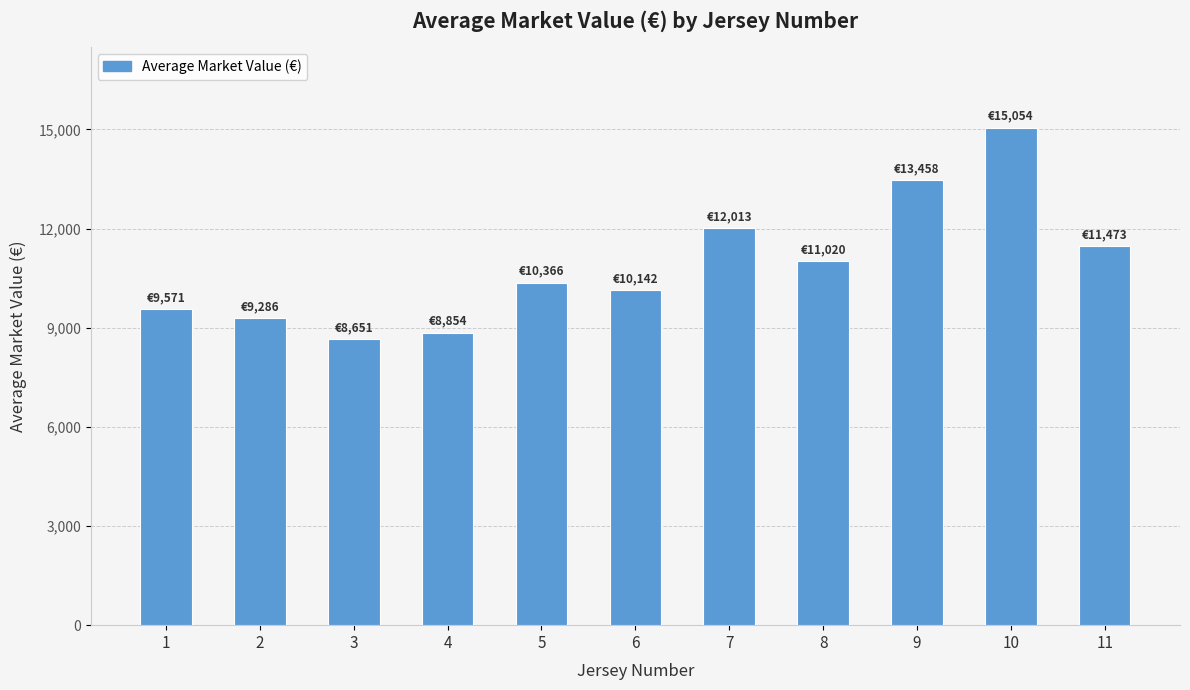

Is it true that the value at 10 is 21184.1?

False